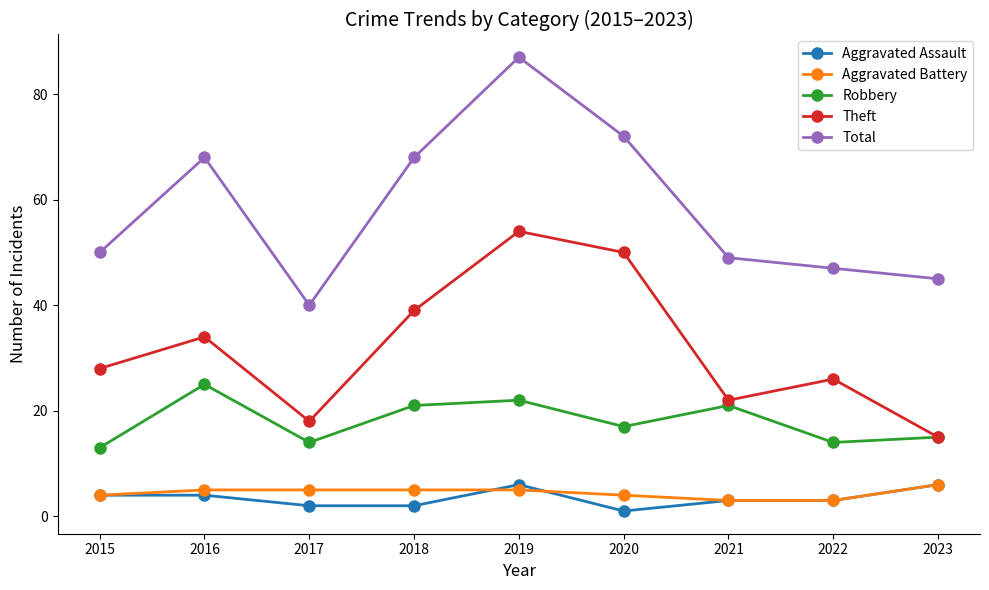

Where does the Robbery series first go above 17?

2016